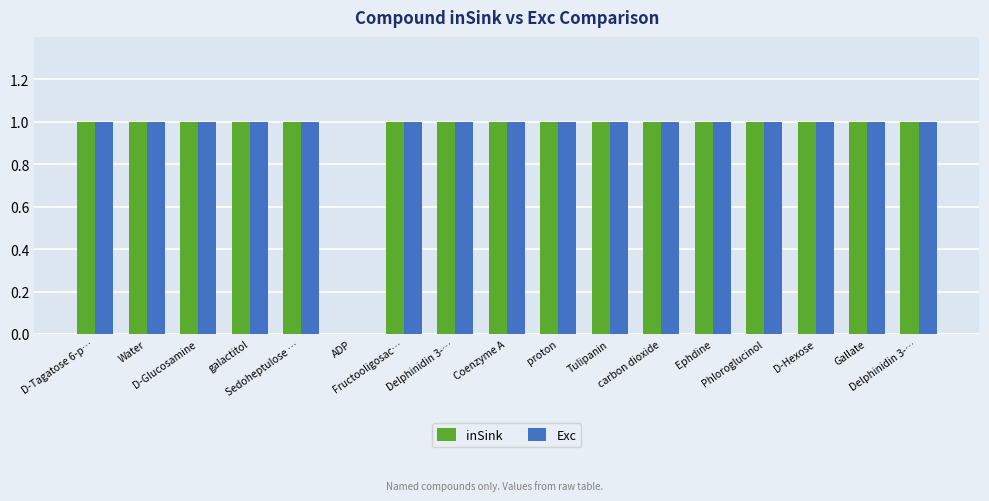

Are the bars grouped side by side (vs. stacked)?

Yes